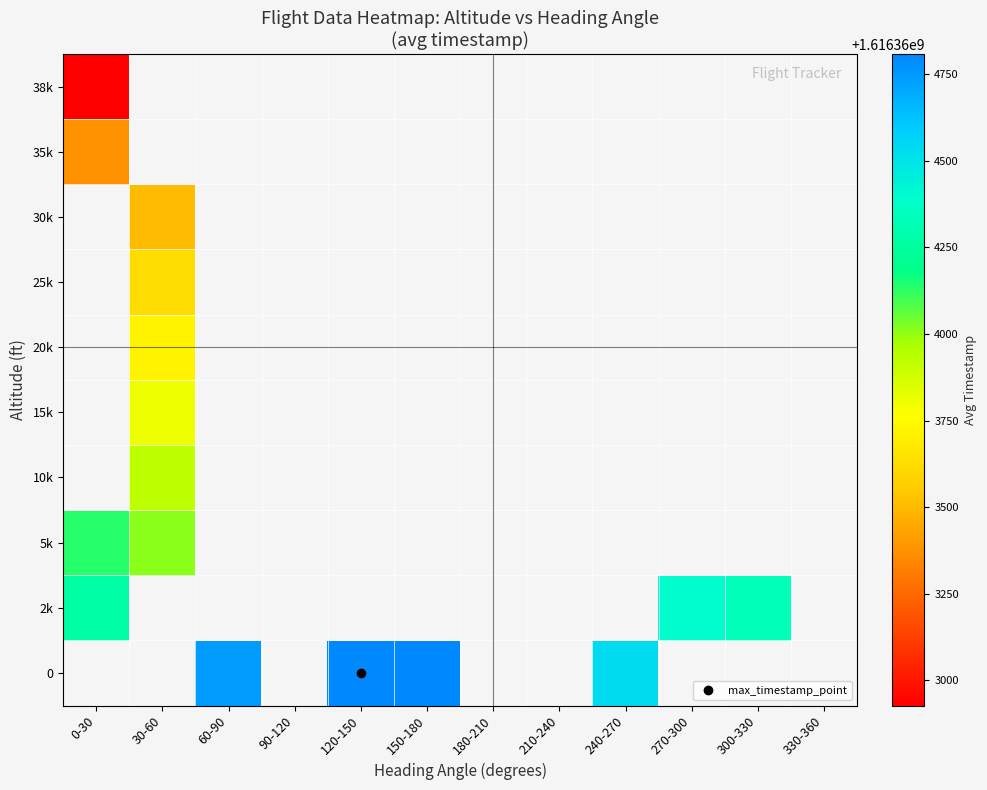

Count the number of data series in this chart.

10